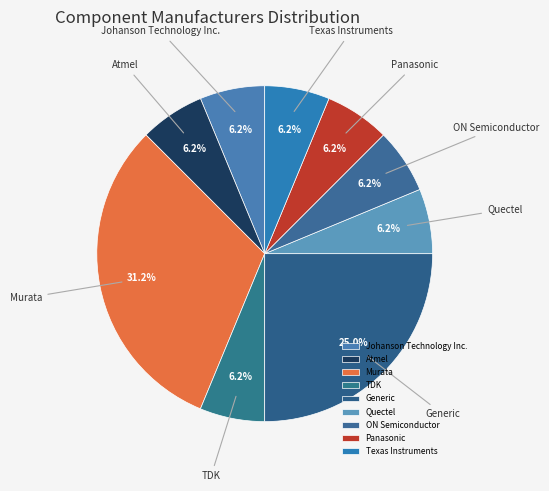

To the nearest percent, what is the difference between the largest and smallest slice percentages?

25%